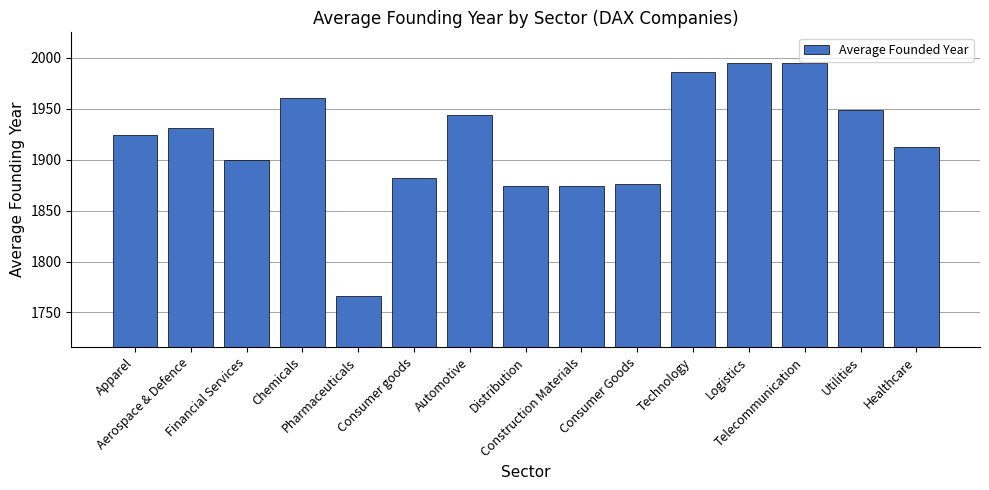

The value at Consumer goods is 1882. True or false?

True